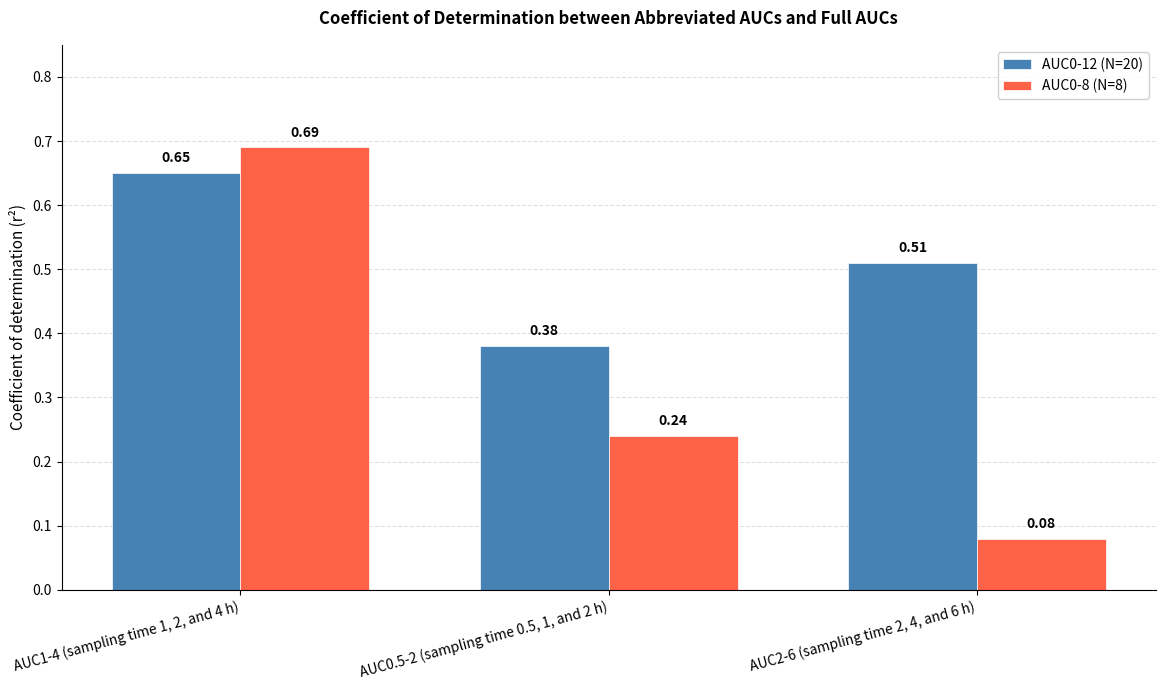

List the series in order of their peak value, lowest first.

AUC0-12 (N=20), AUC0-8 (N=8)